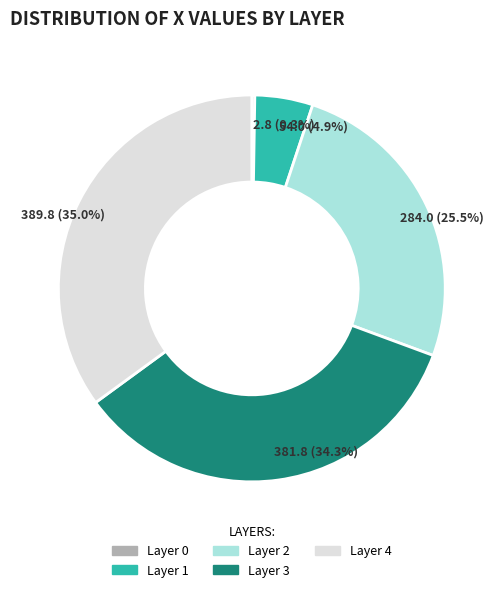

Is there any slice that represents more than half of the pie?

No